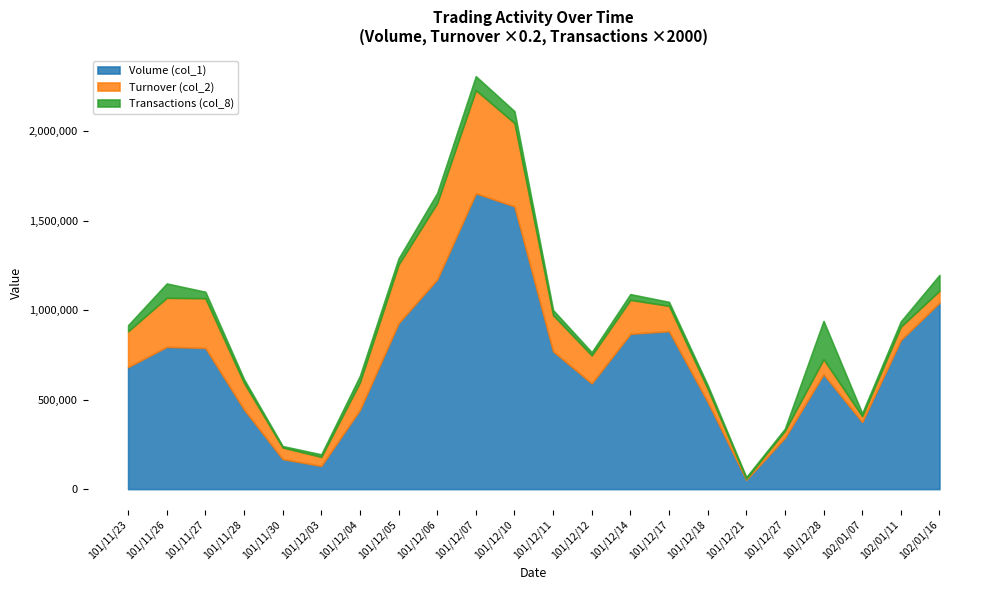

What is the difference between the second highest and second lowest values in the Turnover (col_2) series?

2165250